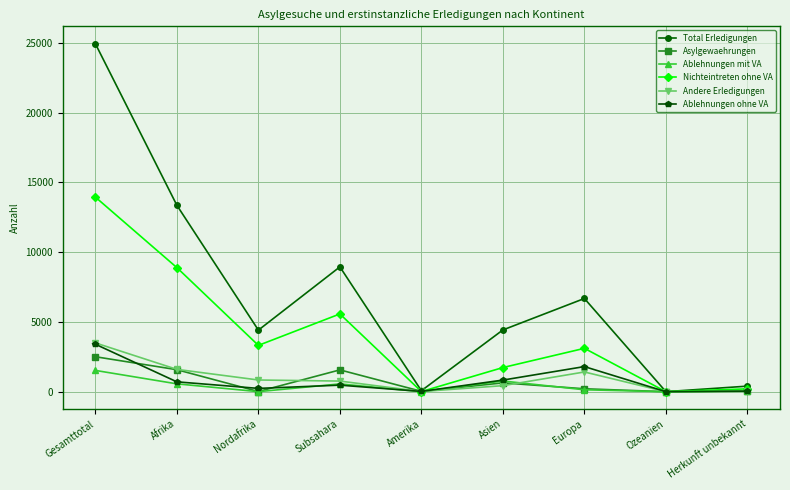

What is the difference between the second highest and minimum values in the Total Erledigungen series?

13357